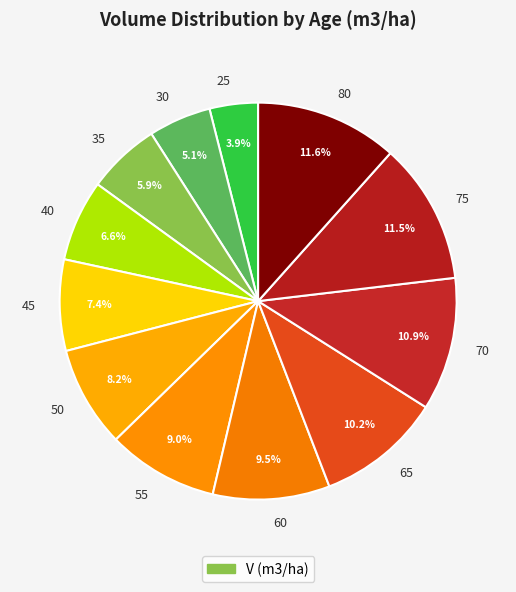

How many slices are in this pie chart?

12